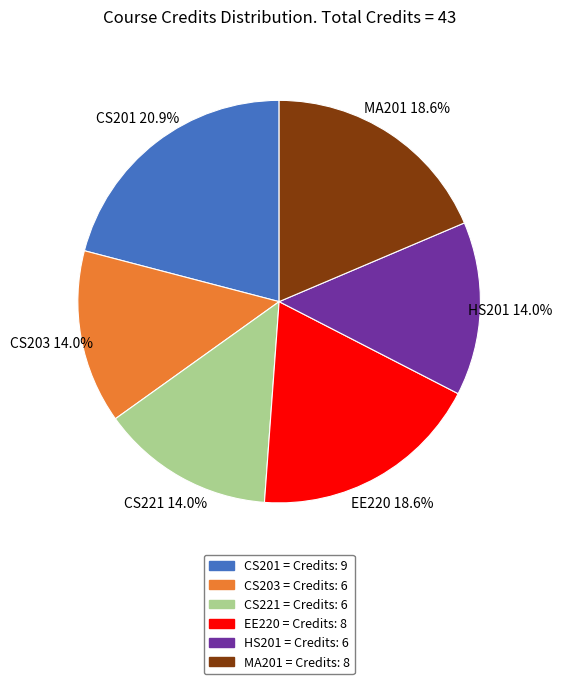

Does any single category account for the majority?

No